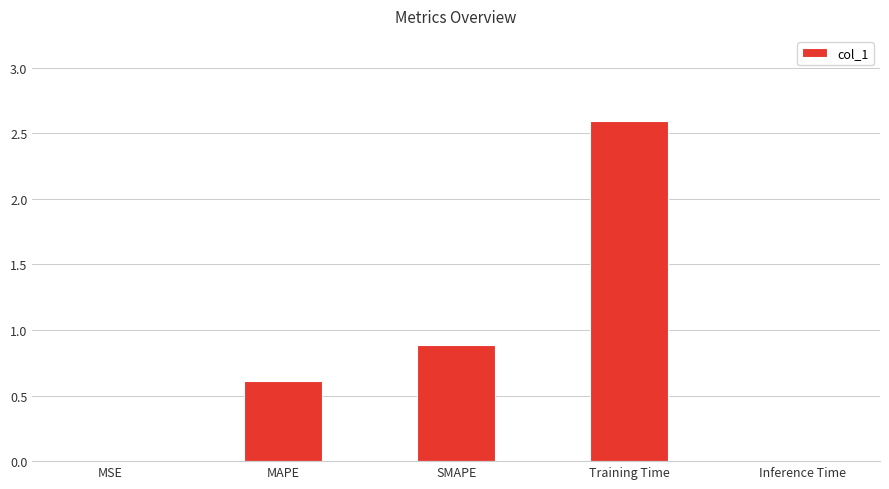

Where is the data nearest to the value 1?

SMAPE